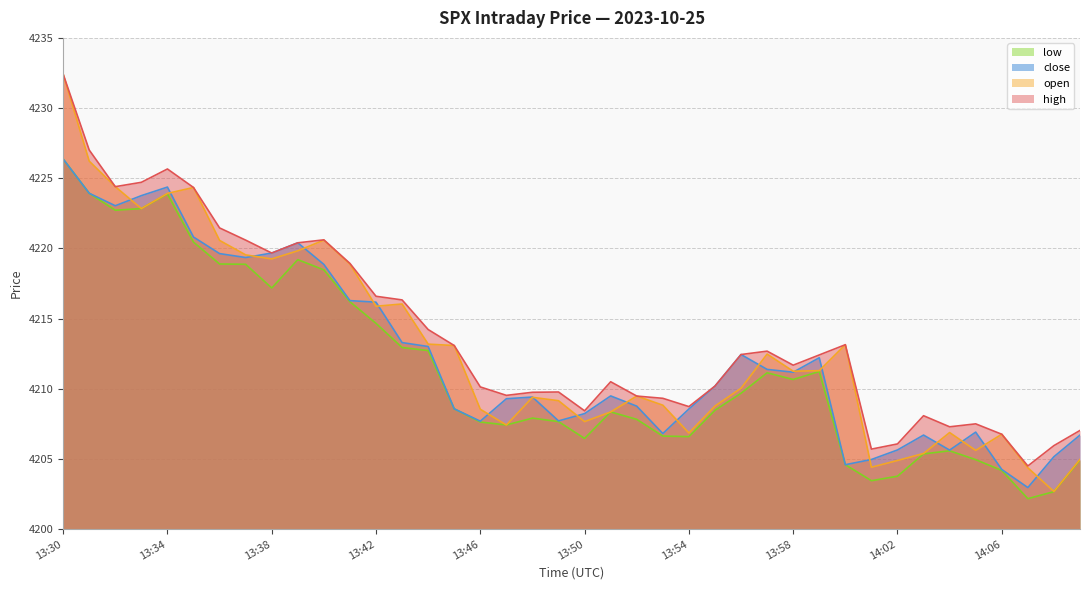

True or false: low and open cross at least once.

False